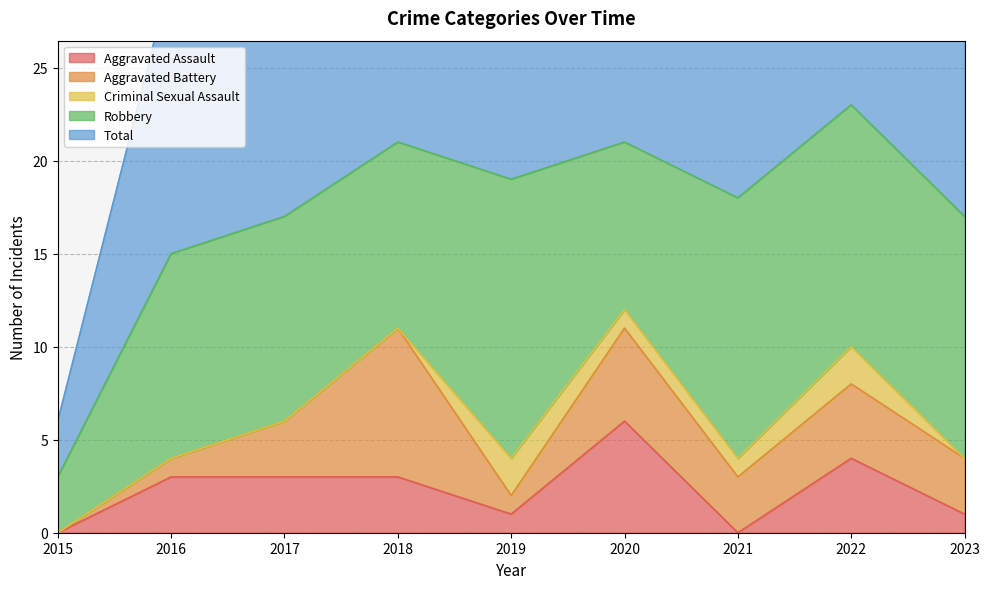

What is the sum of the Aggravated Battery values at 2017 and 2016?

4